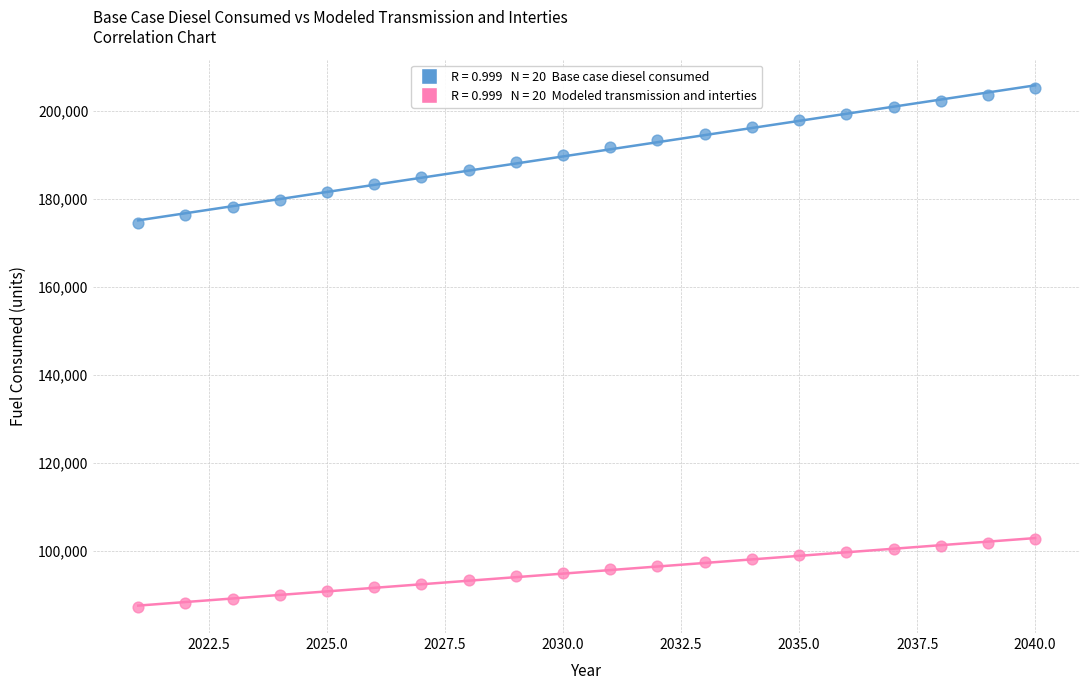

Across all data points, what is the range of Y values (max minus min)?

117893.5